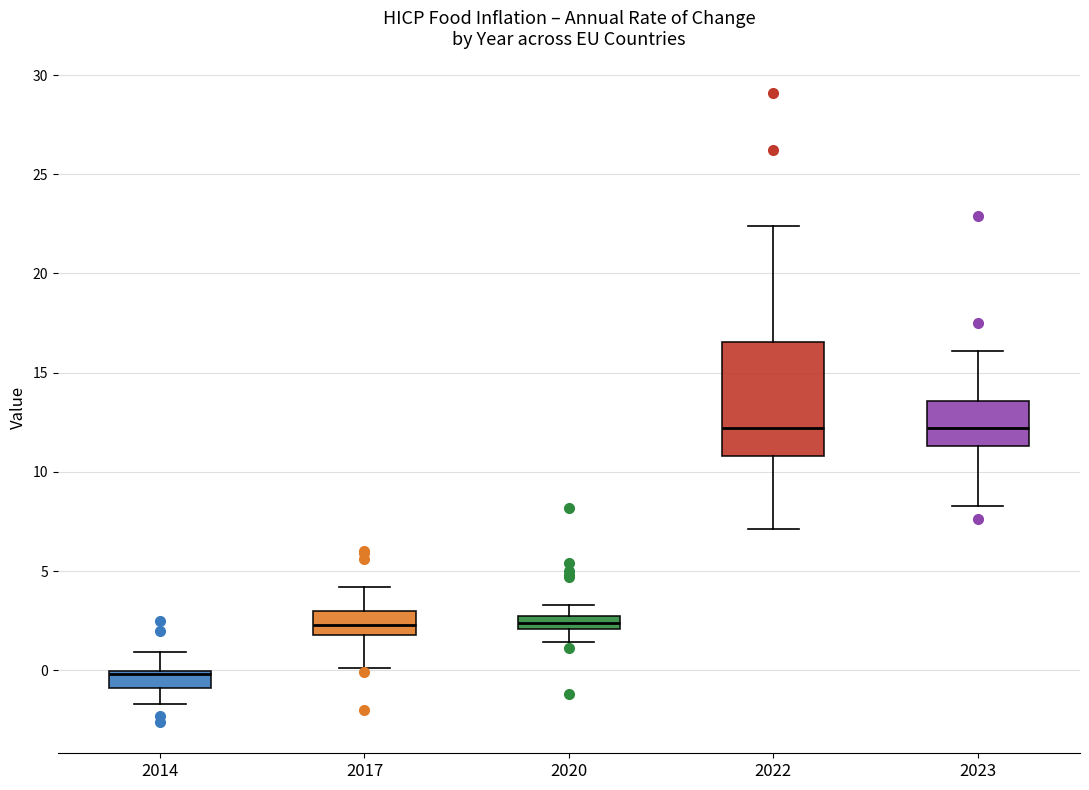

Where is the lower edge of the box at x = 2020 on the y-axis? The values are not printed on the chart, so give them approximately, as read against the axis.

2.0